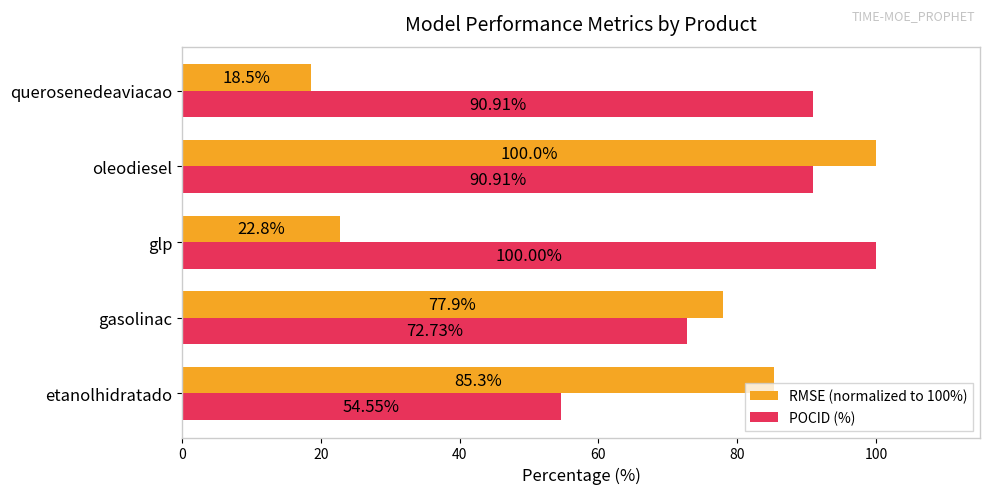

What is the sum of the RMSE (normalized to 100%) values at querosenedeaviacao and gasolinac?

96.4